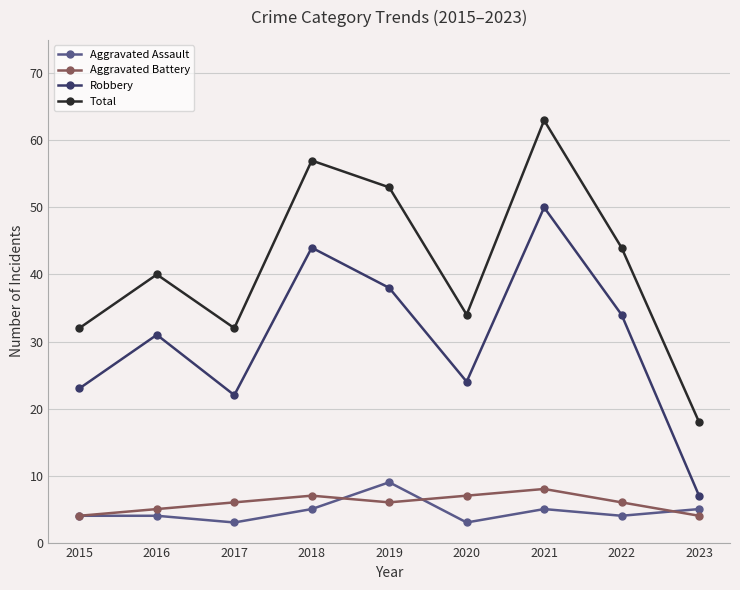

How many data points in Total are less than 40?

4